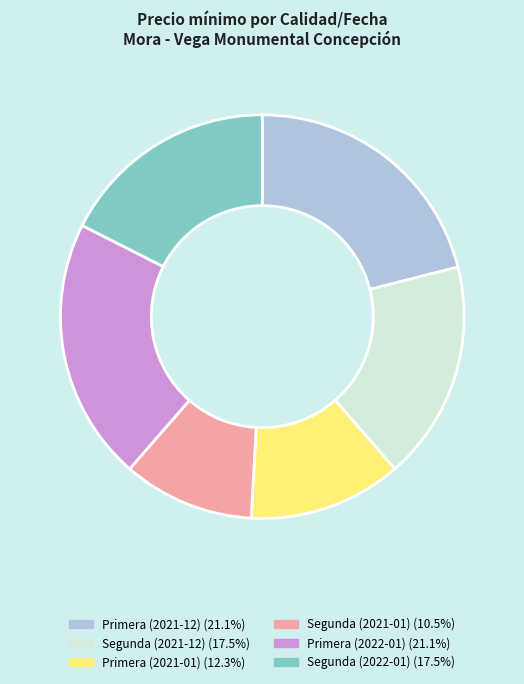

Is there any slice that represents more than half of the pie?

No